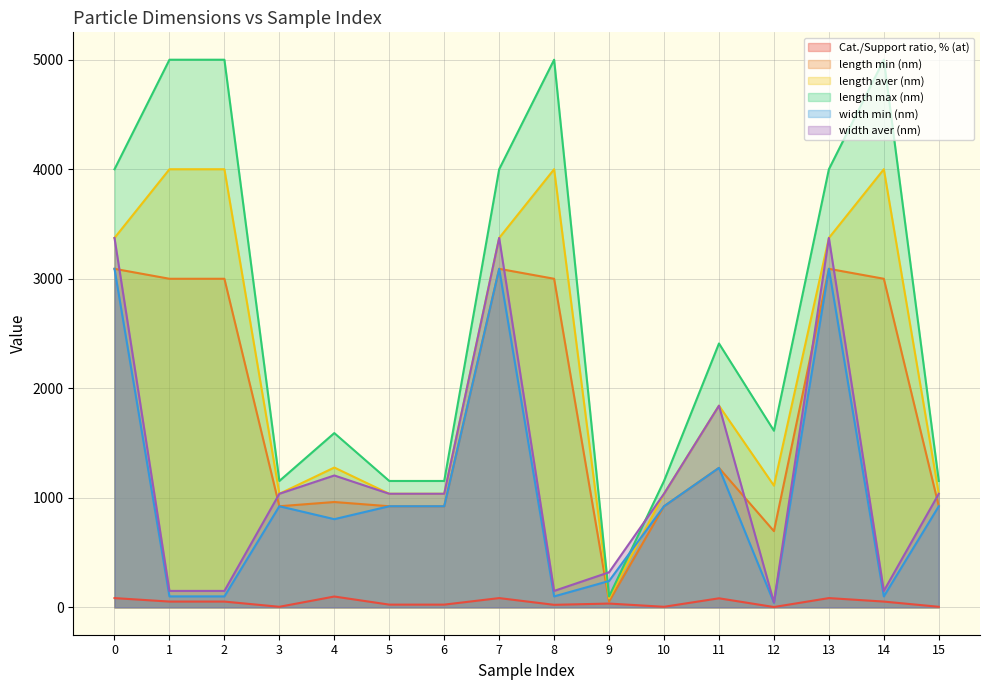

At which category does length max (nm) reach its first local peak?

4